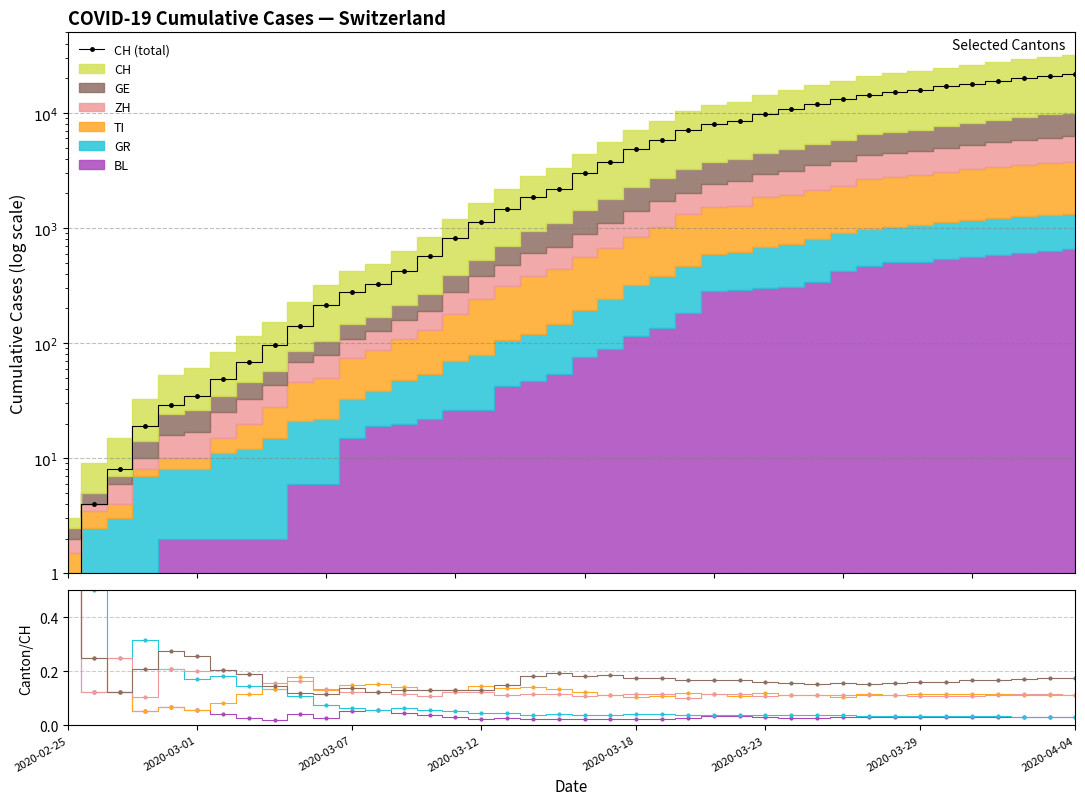

Which series has the largest total across all categories?

CH (total)